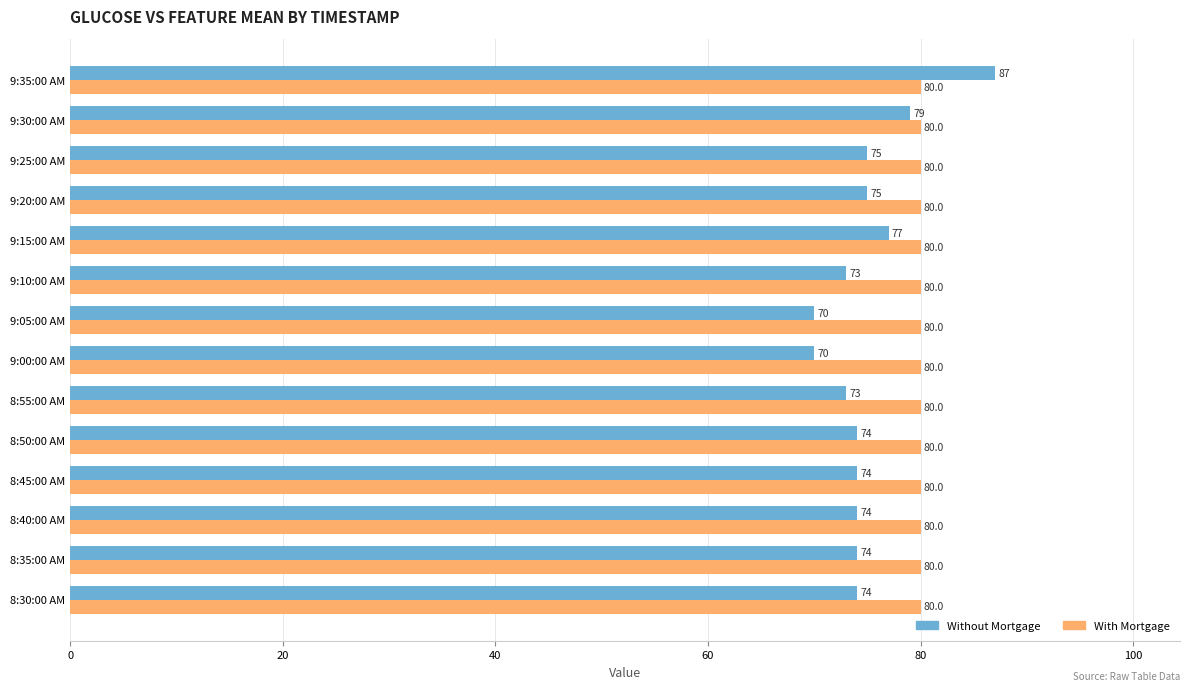

What is the average value of the Without Mortgage series?

75